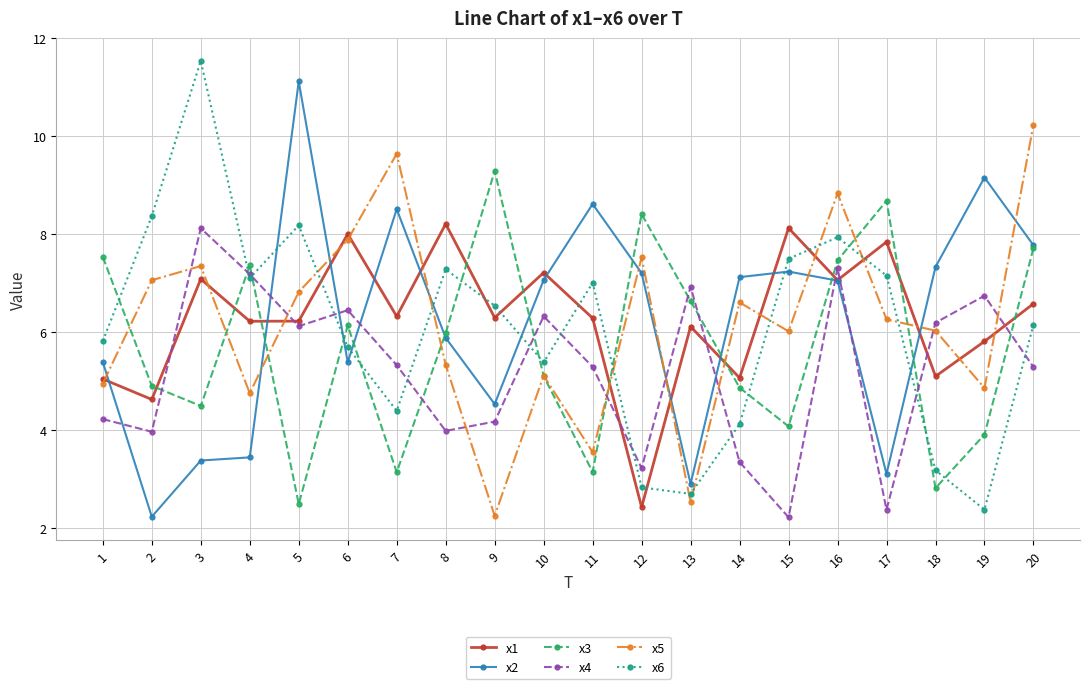

What is the maximum value shown in the chart?

11.5